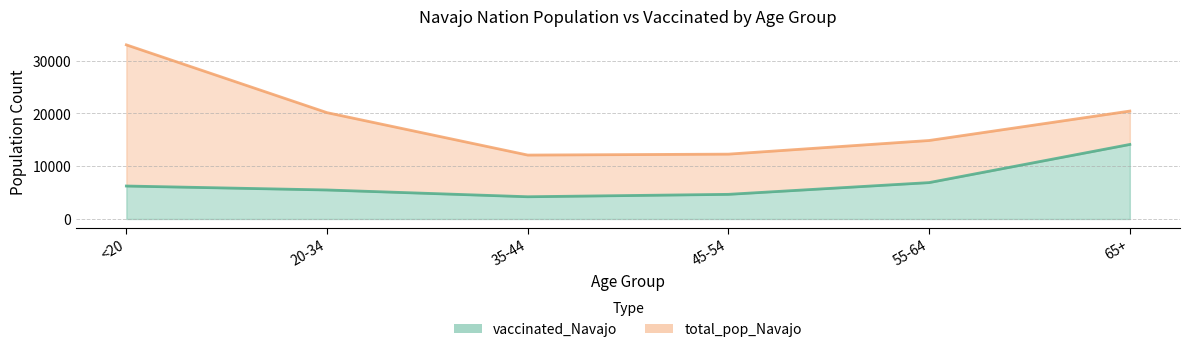

Which series has the widest spread of values?

total_pop_Navajo